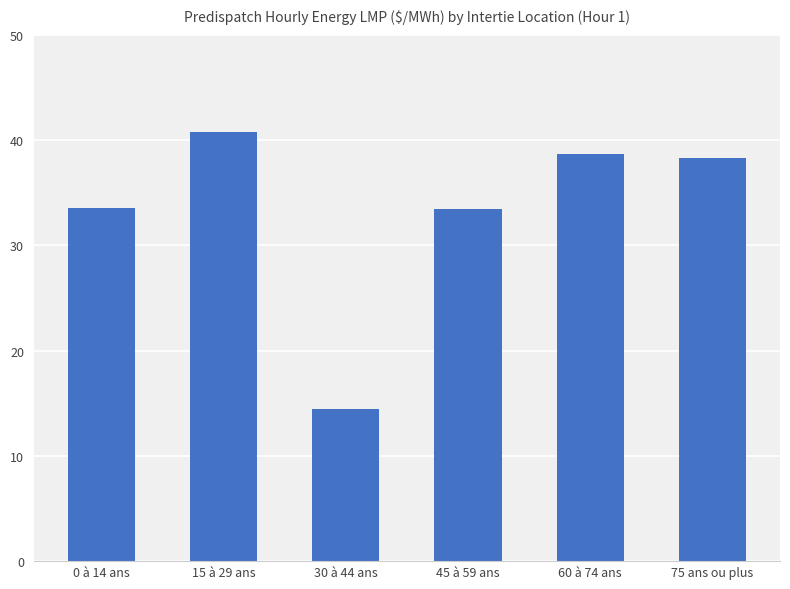

Approximately how many times larger is the value at 15 à 29 ans compared to 30 à 44 ans?

2.8